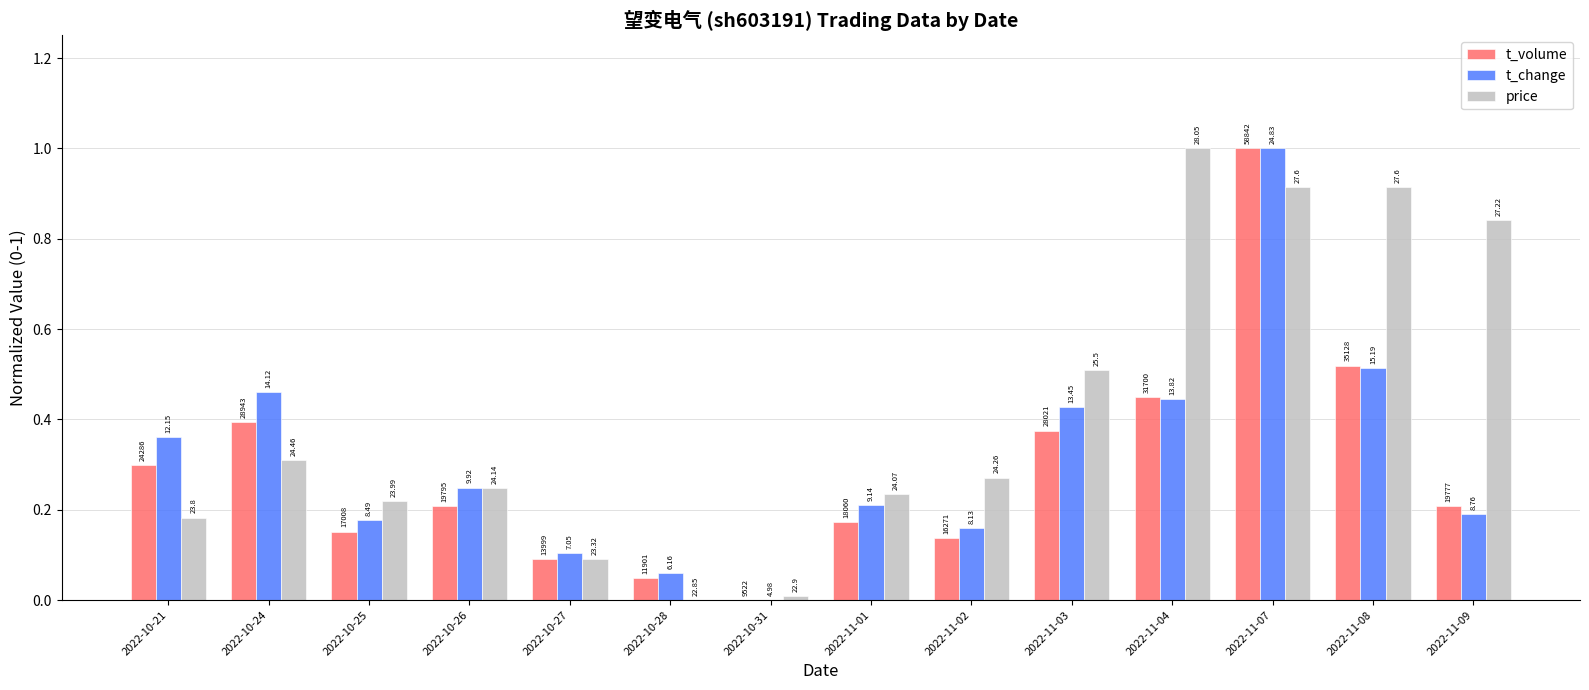

Does the chart contain stacked bars?

No